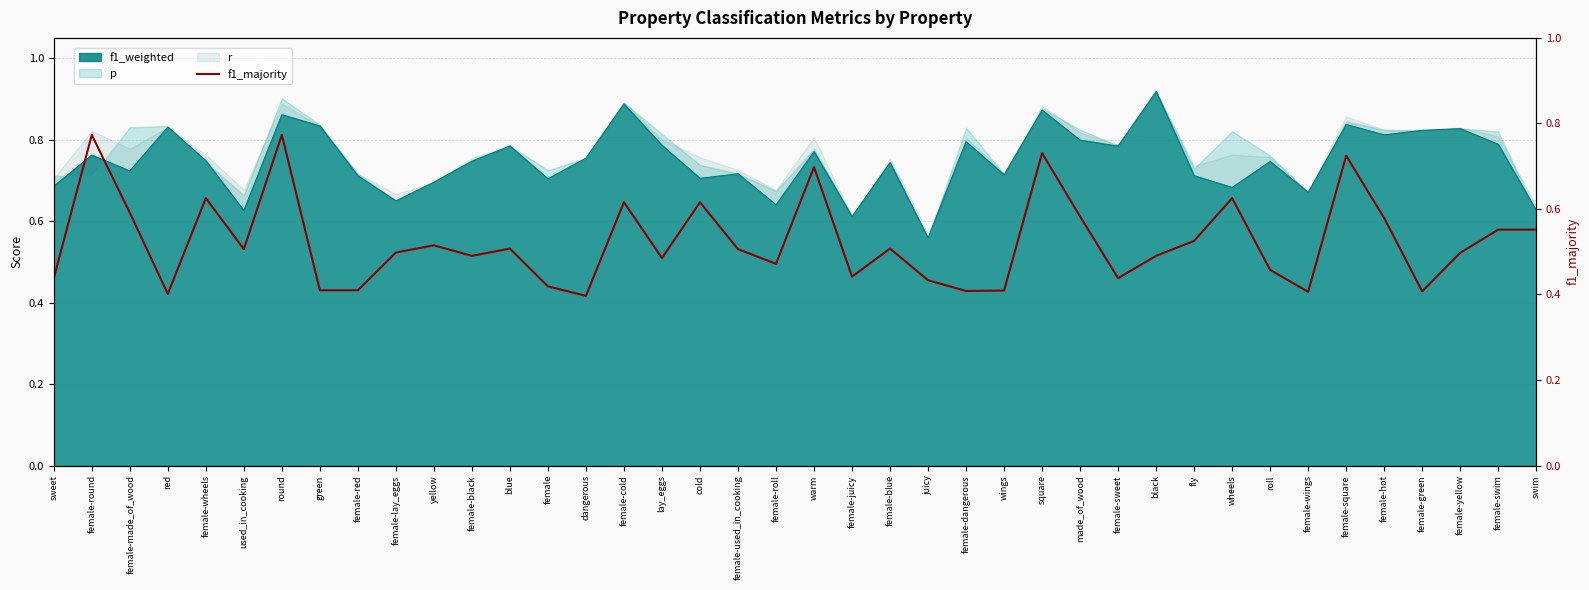

How many points are higher than both their immediate neighbors (excluding endpoints)?

12